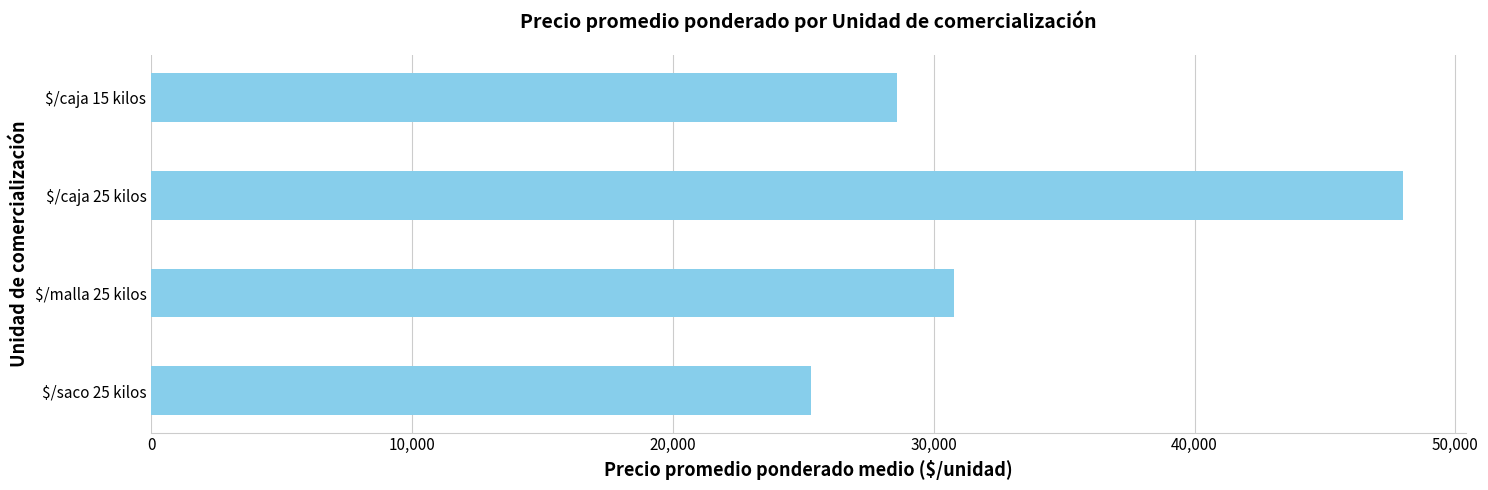

How many categories are shown in the chart?

4